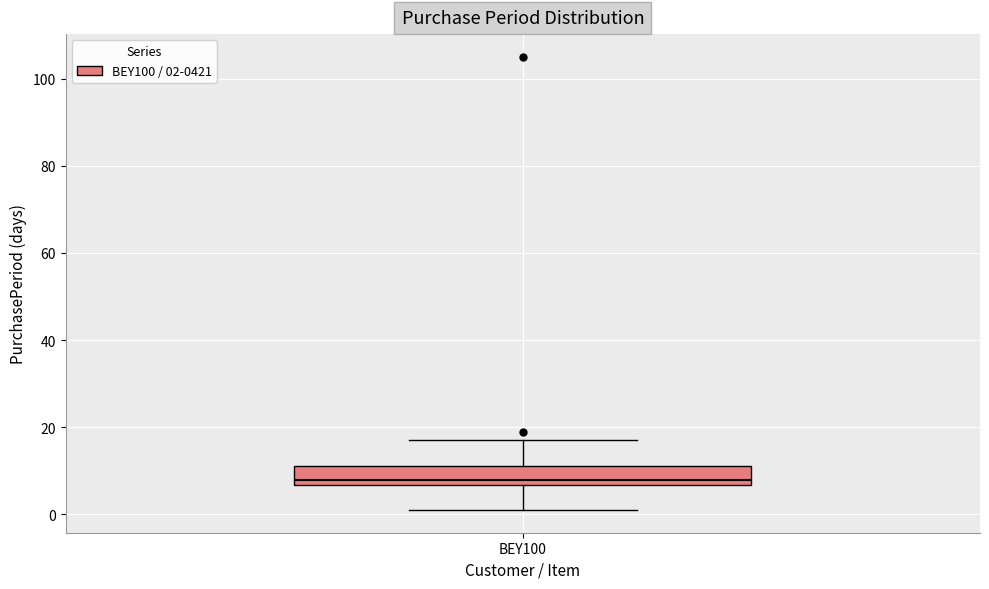

Transcribe this box plot: give where the median line is, the range the box spans, and where the two whiskers end, as read against the y-axis. The values are not printed on the chart, so give them approximately, as read against the axis.

median 8, box 6 to 12, whiskers 2 to 18